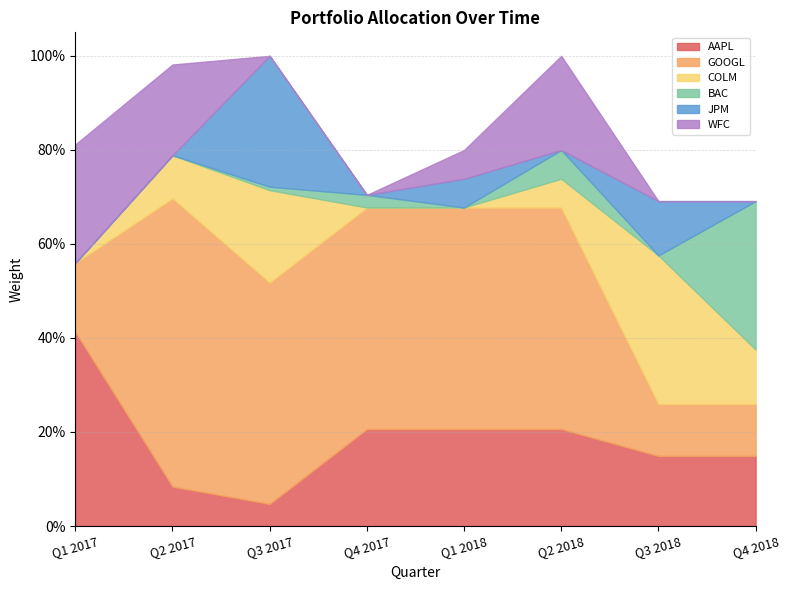

Is the value of JPM at Q4 2017 greater than the value of WFC at Q4 2018?

No